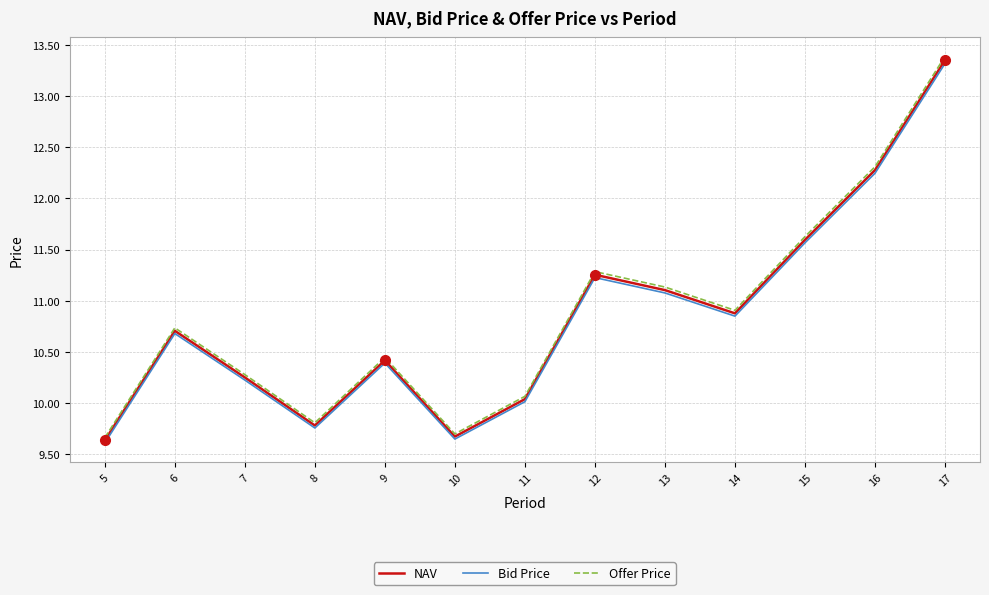

What are all the series names shown in the legend?

NAV, Bid Price, Offer Price